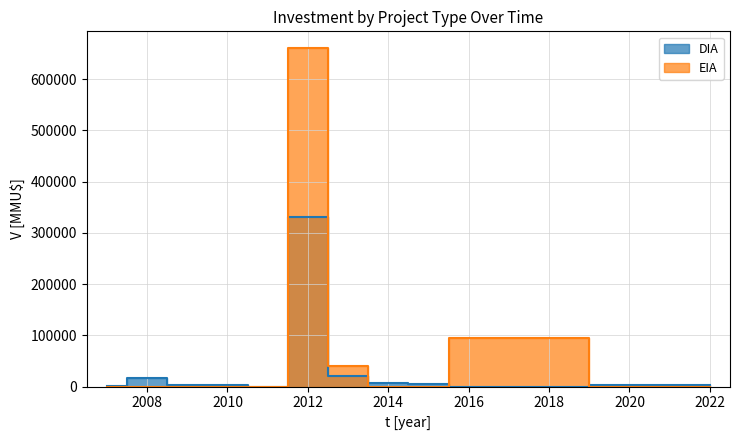

Is this an area chart (filled region under the line)?

No